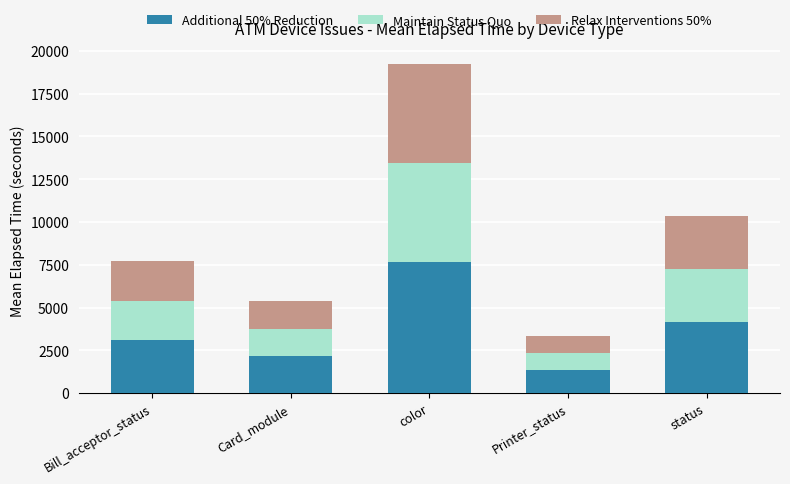

Rank the categories by Additional 50% Reduction value from lowest to highest.

Printer_status, Card_module, Bill_acceptor_status, status, color